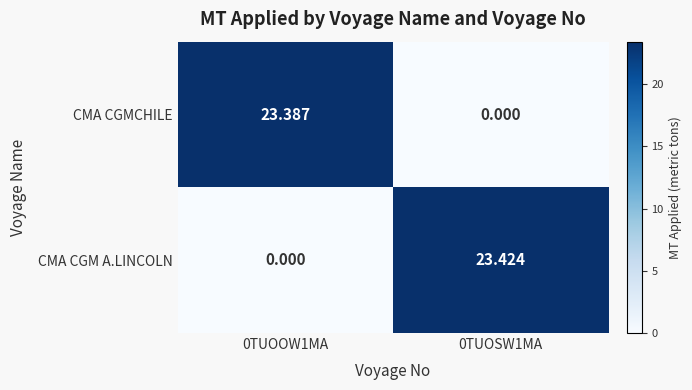

At which category is the sum across all series the highest?

0TUOSW1MA